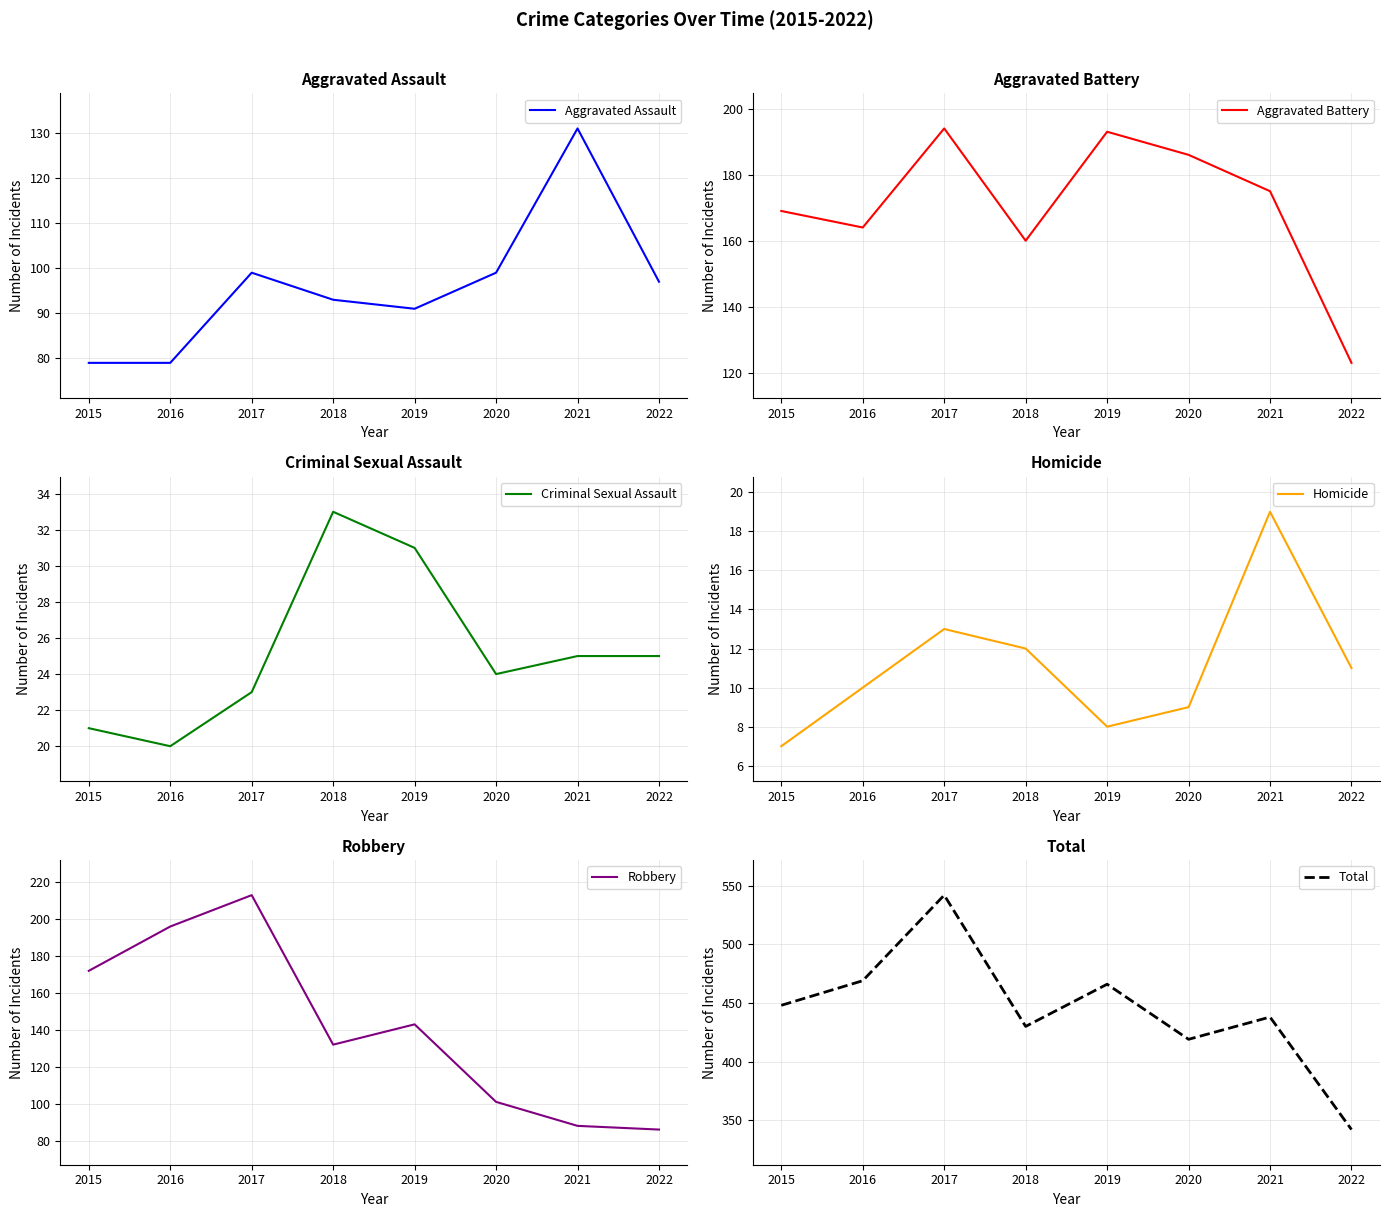

What is the sum of all Criminal Sexual Assault values?

202